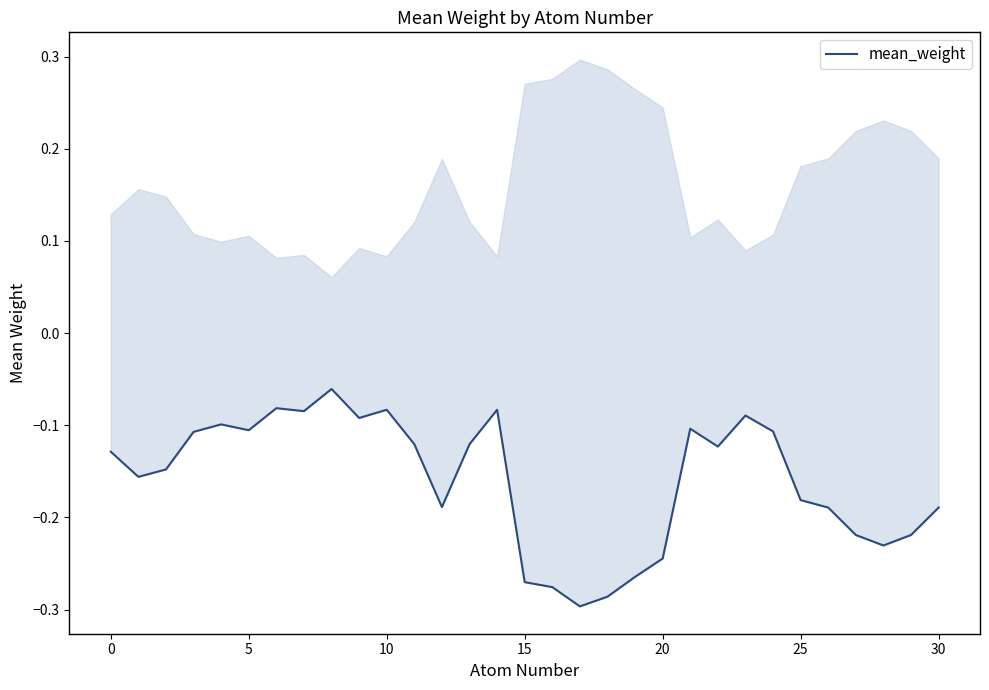

What is the average value?

-0.2